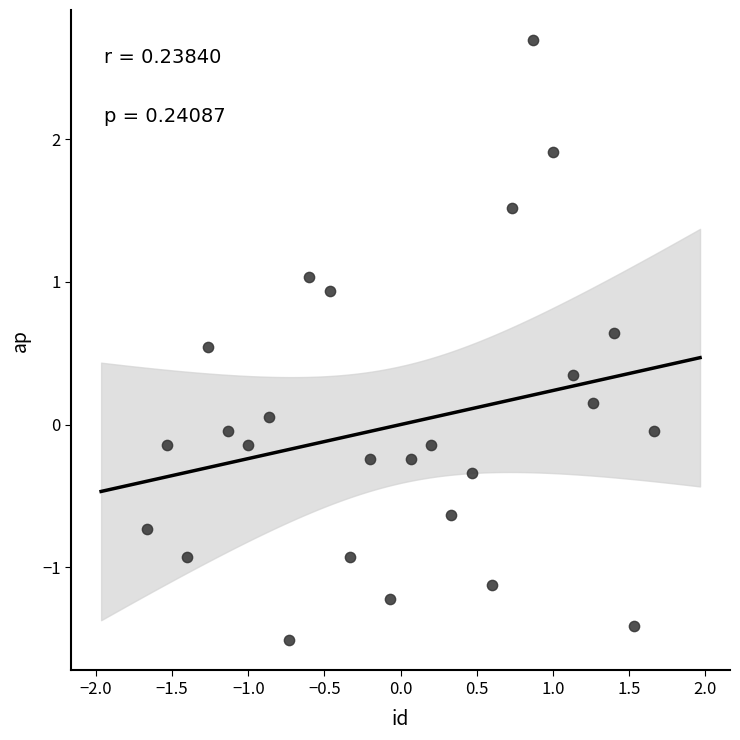

What is the range of Y values (max minus min)?

4.2